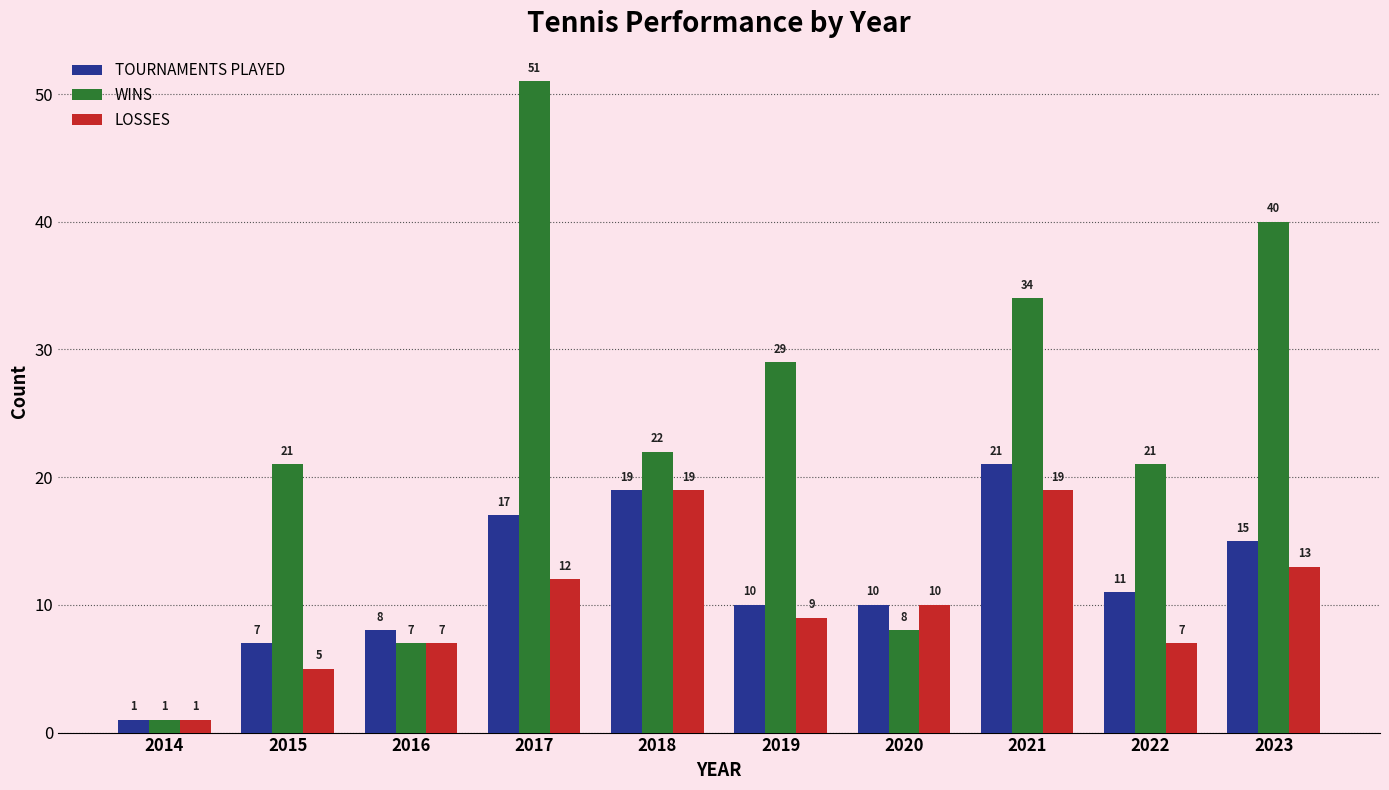

How many bars are there in each group?

3